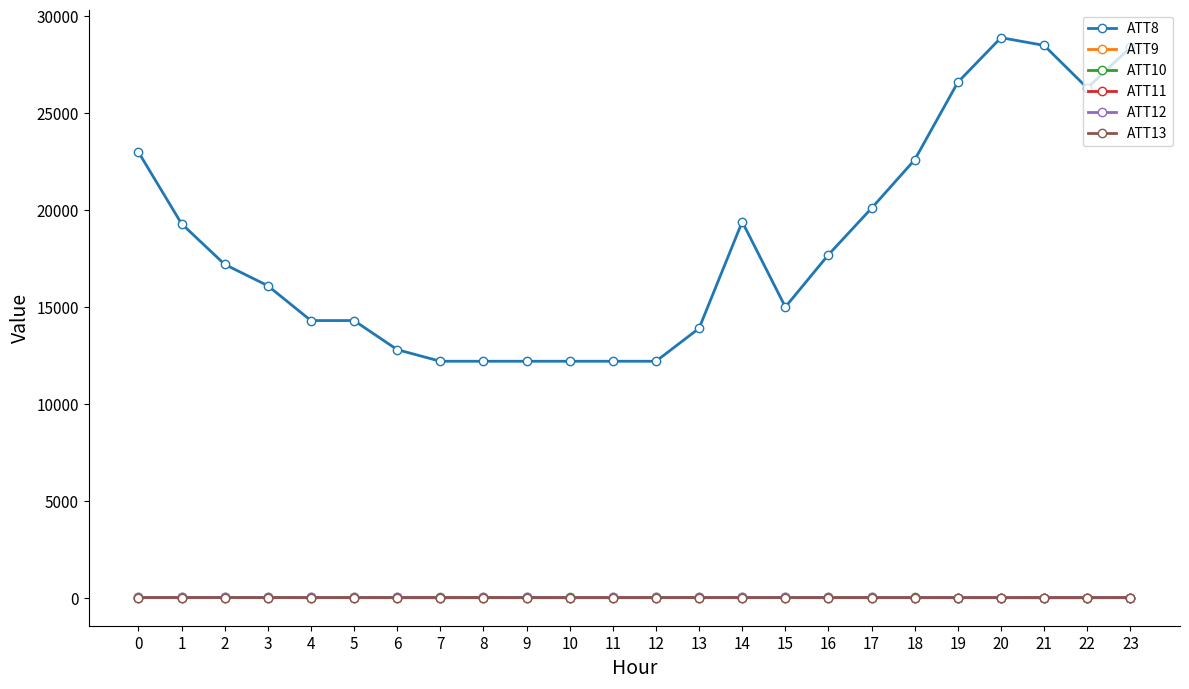

Which series changed the most between 10 and 15?

ATT8